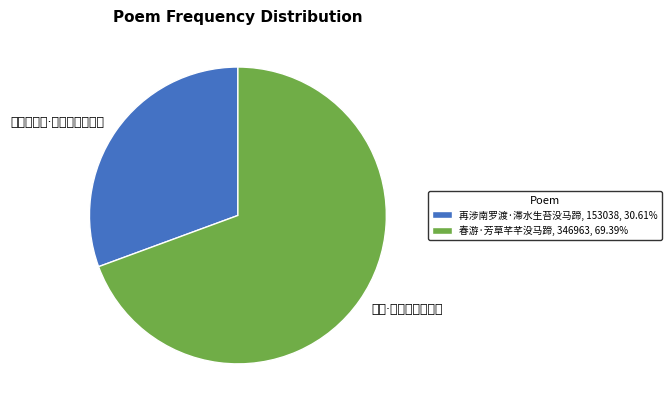

Is 再涉南罗渡·滞水生苔没马蹄 the majority of the pie?

No